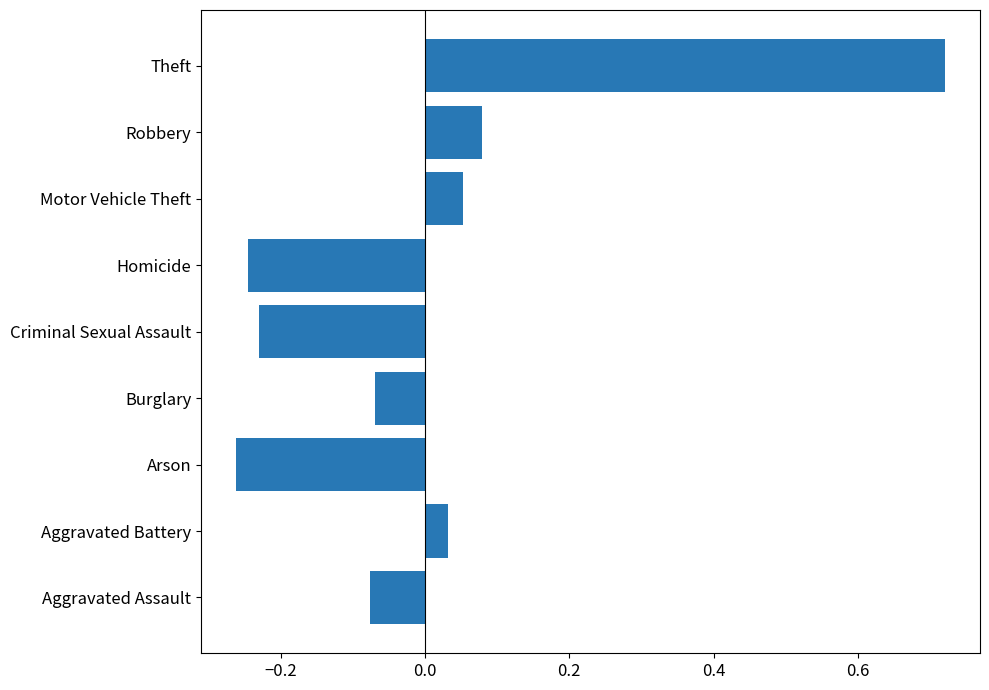

The value at Arson is -0.4. True or false?

False